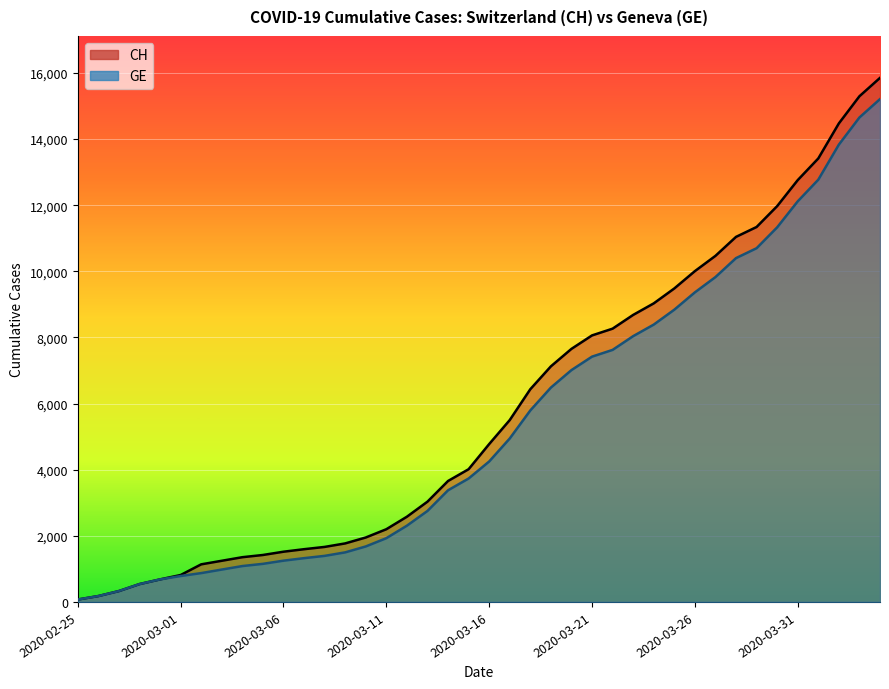

True or false: GE (line) has more than 0 points higher than both neighbors.

False